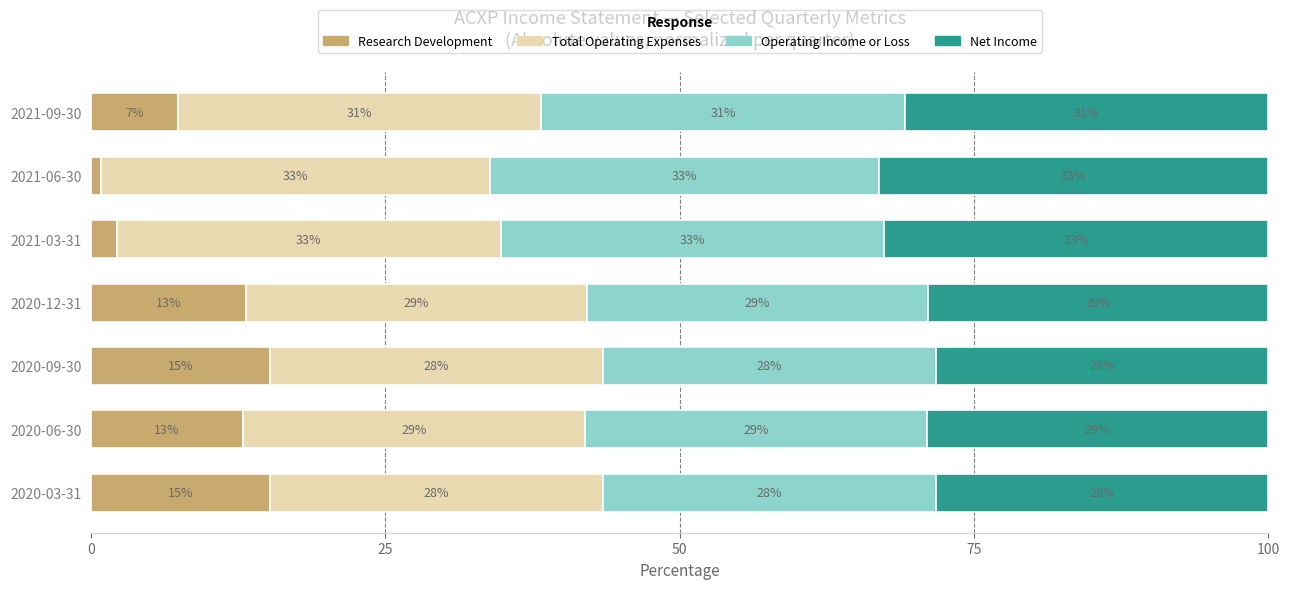

What is the maximum value for Research Development?

15.2